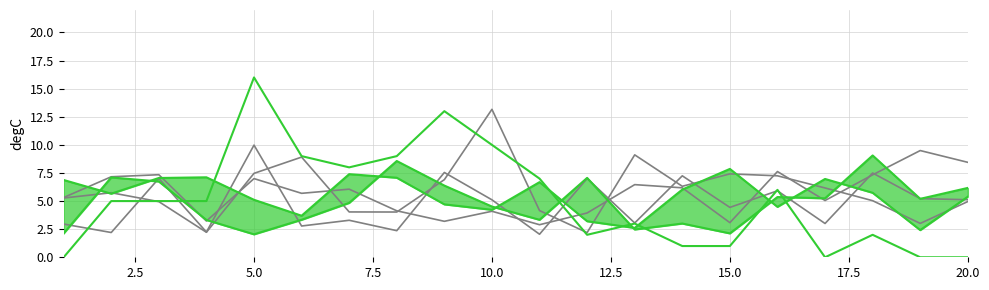

True or false: x1 and x2 intersect in this chart.

True